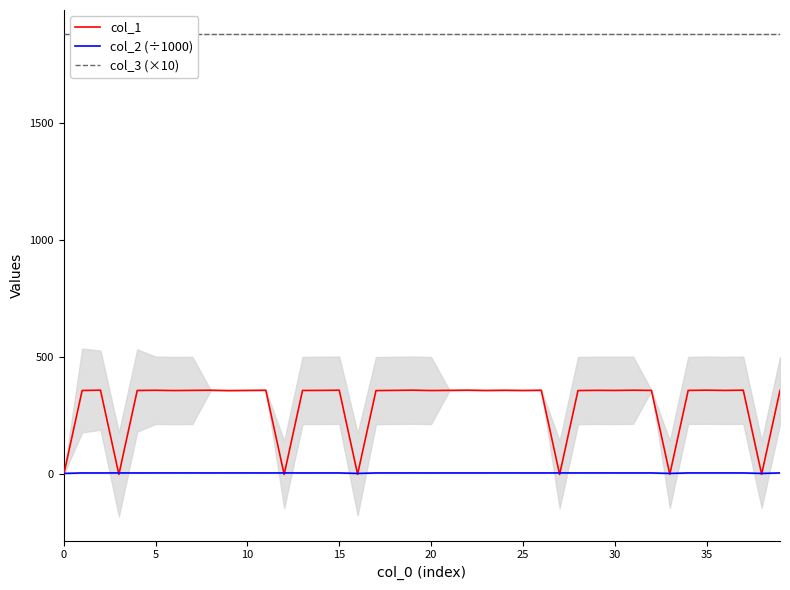

In col_2 (÷1000), how many points are lower than both neighbors (excluding endpoints)?

16